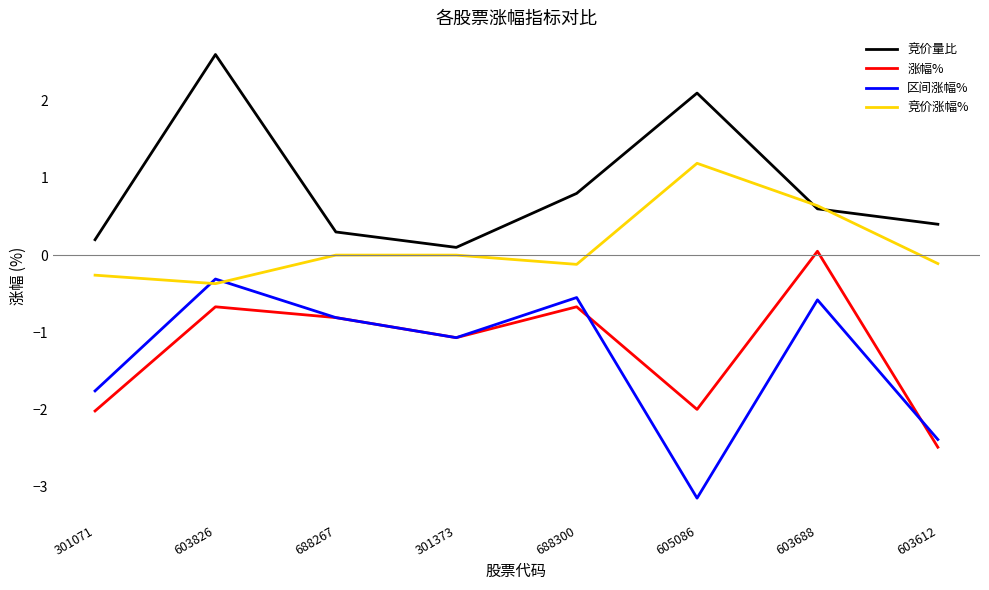

Where is the first local minimum for 竞价量比?

301373